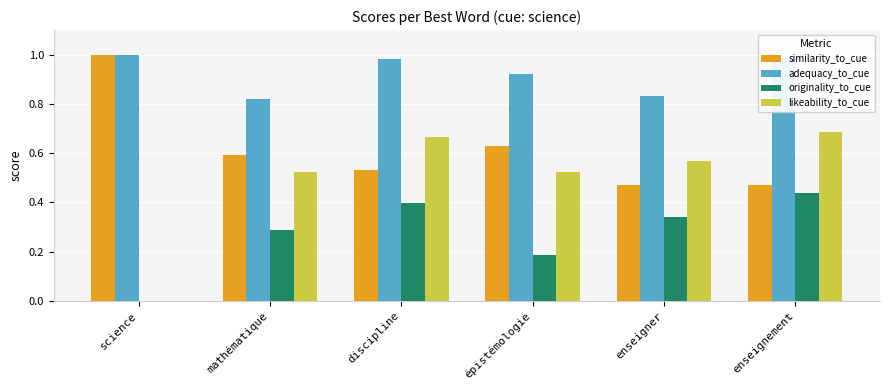

What is the sum of the similarity_to_cue values at discipline and épistémologie?

1.2